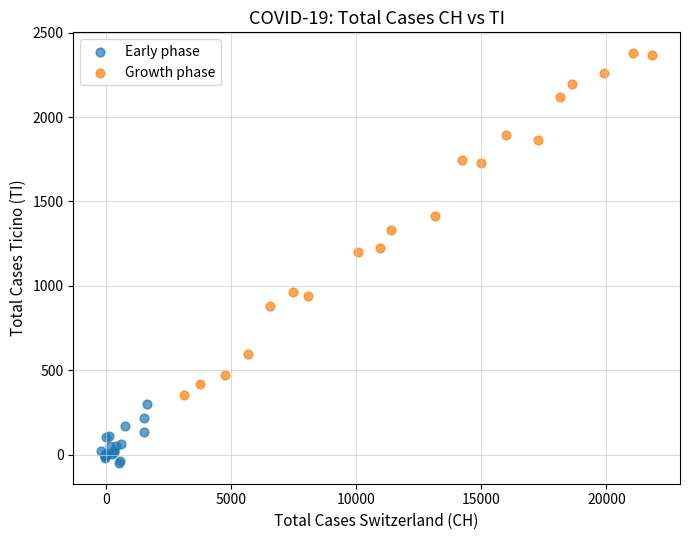

Which series has the largest Y range (max minus min)?

Growth phase